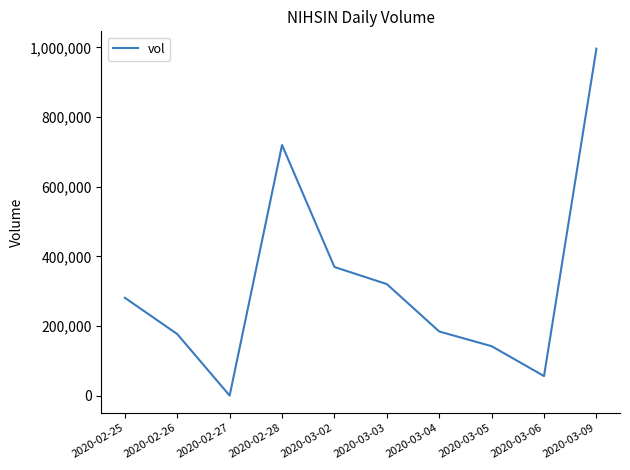

Approximately how many times larger is the value at 2020-03-06 compared to 2020-03-03?

0.2